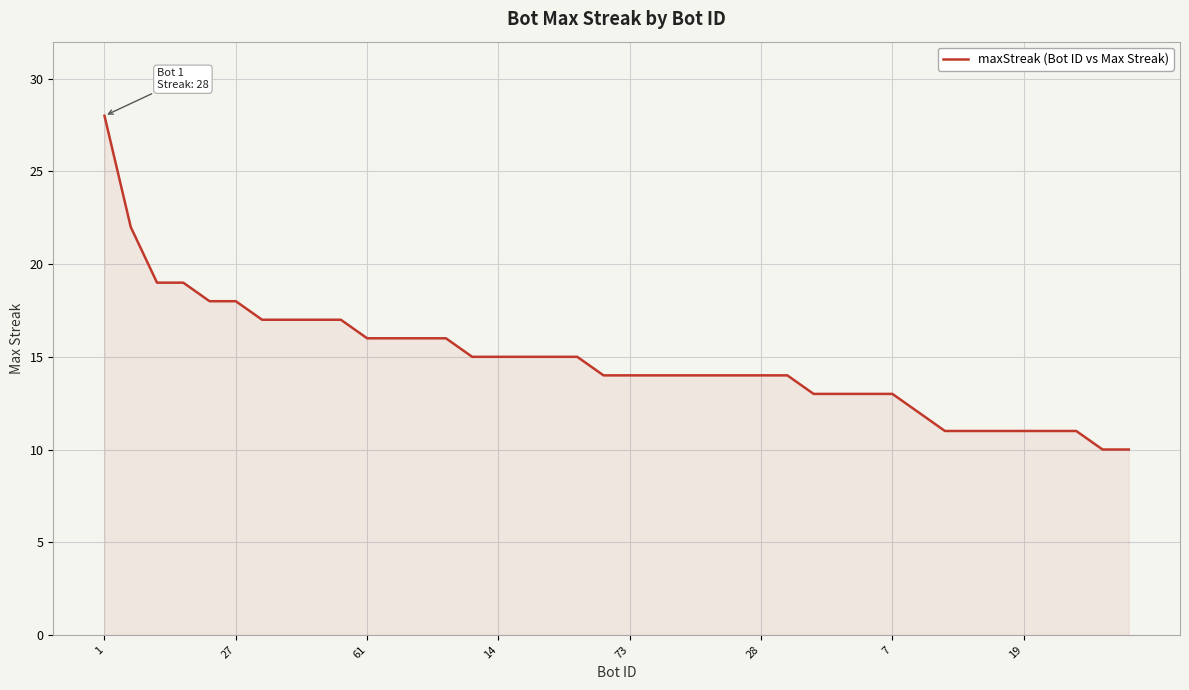

What is the smallest value displayed?

10